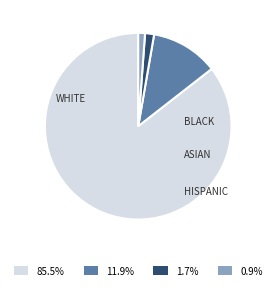

Is there a majority slice in this chart?

Yes